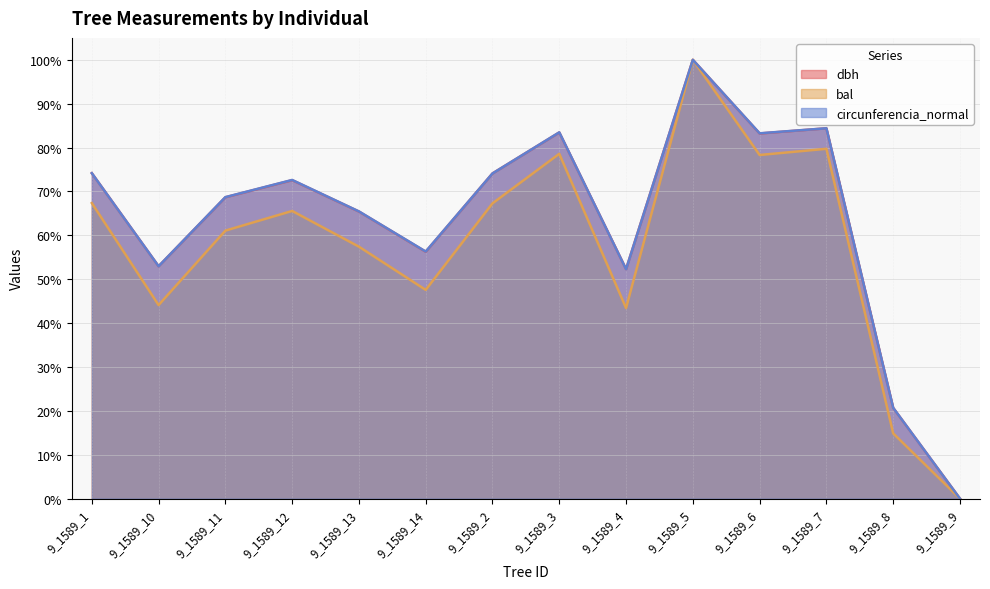

Rank the series at 9_1589_4 from highest to lowest value.

dbh, circunferencia_normal, bal